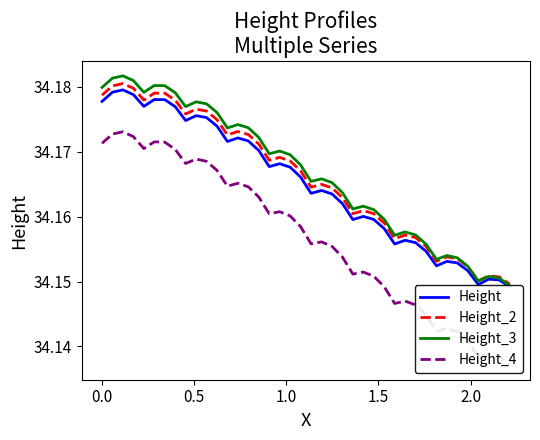

Does the chart have visible grid lines?

No